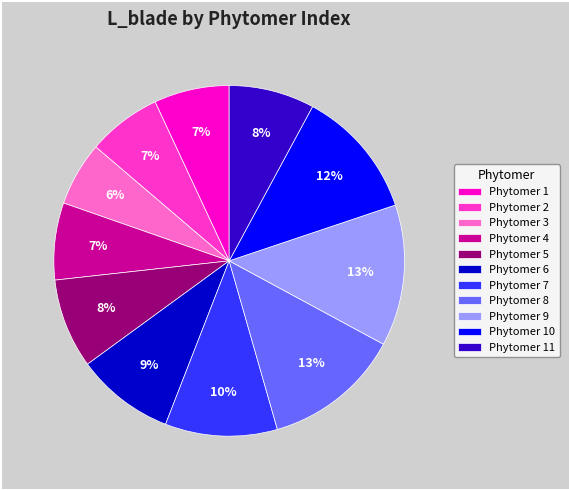

To the nearest percent, what is the difference between the largest and smallest slice percentages?

7%